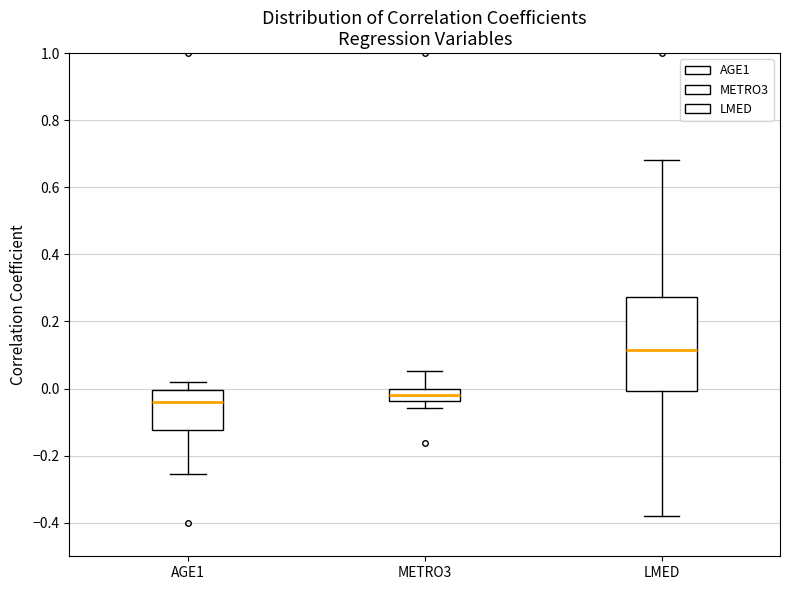

Reading left to right, transcribe this box plot: for each box, give where its median line is, the range the box spans, and where its two whiskers end, as read against the y-axis. The values are not printed on the chart, so give them approximately, as read against the axis.

AGE1: median -0.04, box -0.12 to 0.00, whiskers -0.26 to 0.02
METRO3: median -0.02, box -0.04 to 0.00, whiskers -0.06 to 0.06
LMED: median 0.12, box 0.00 to 0.28, whiskers -0.38 to 0.68